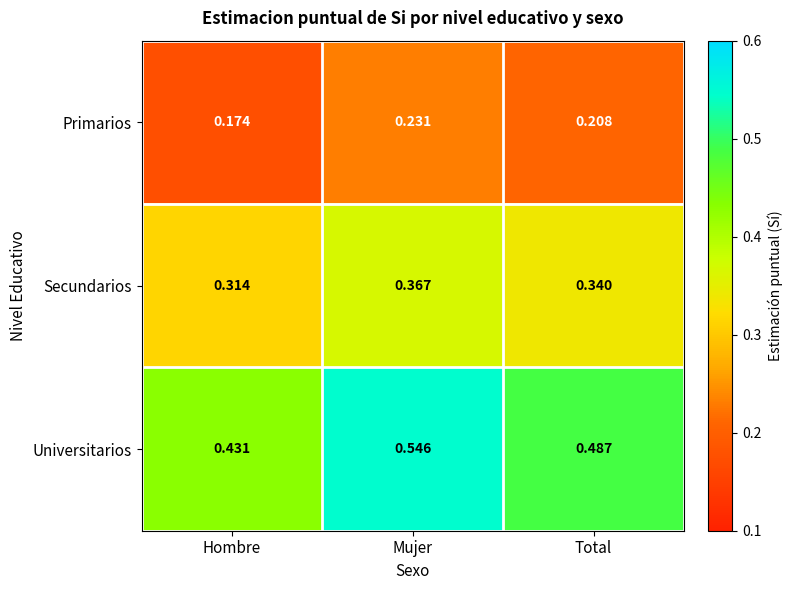

At Mujer, list the series in order from smallest to largest.

Primarios, Secundarios, Universitarios